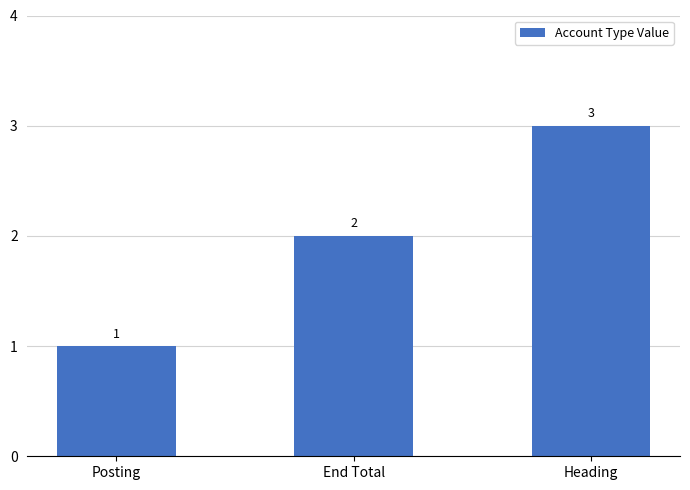

Reading left to right, what are all the values shown in this chart?

Posting=1	End Total=2	Heading=3